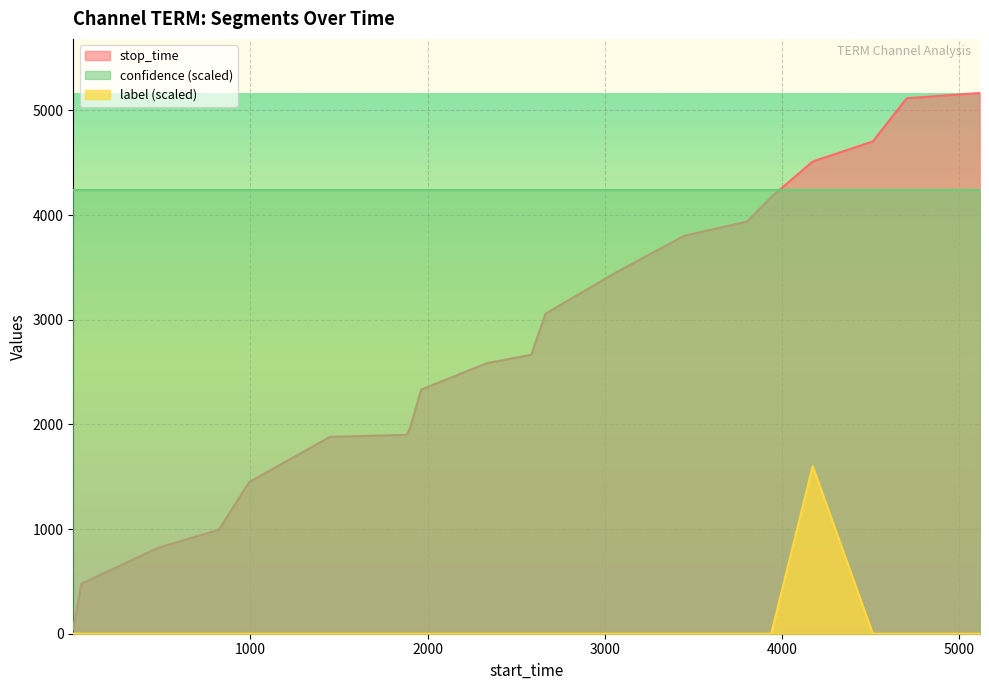

Rank the series by their maximum value, from highest to lowest.

stop_time, confidence (scaled), label (scaled)